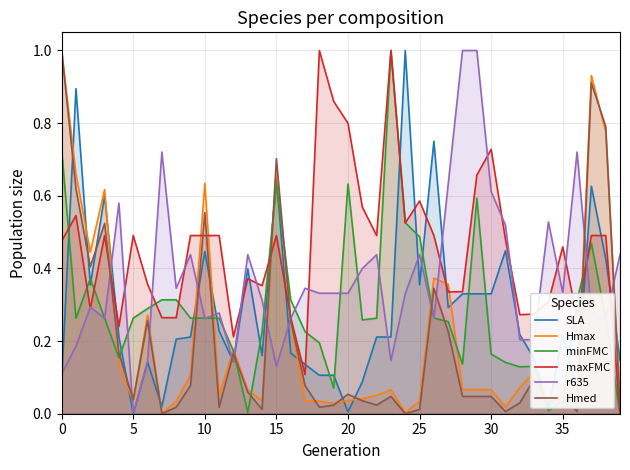

What is the difference between the highest and lowest values at 12?

0.1